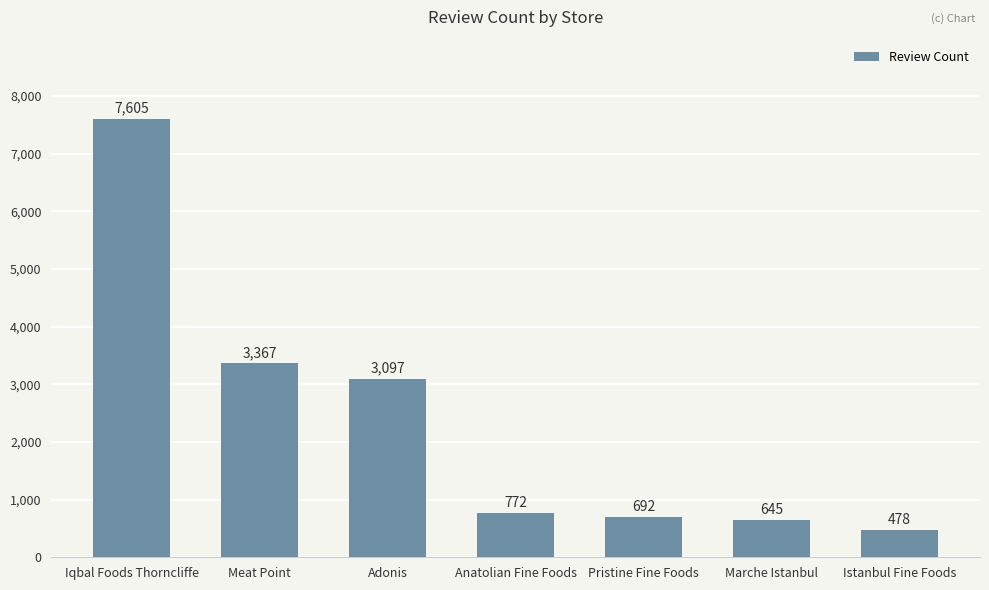

Reading right to left, extract all data points from this chart.

478	645	692	772	3097	3367	7605